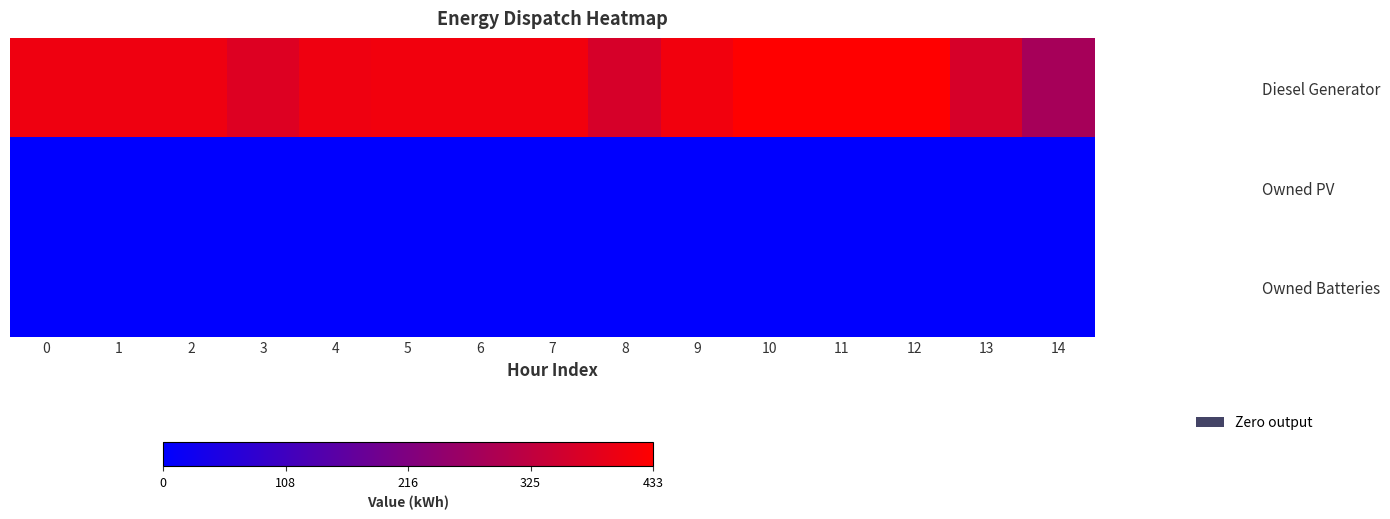

What is the total value across all series at 9?

411